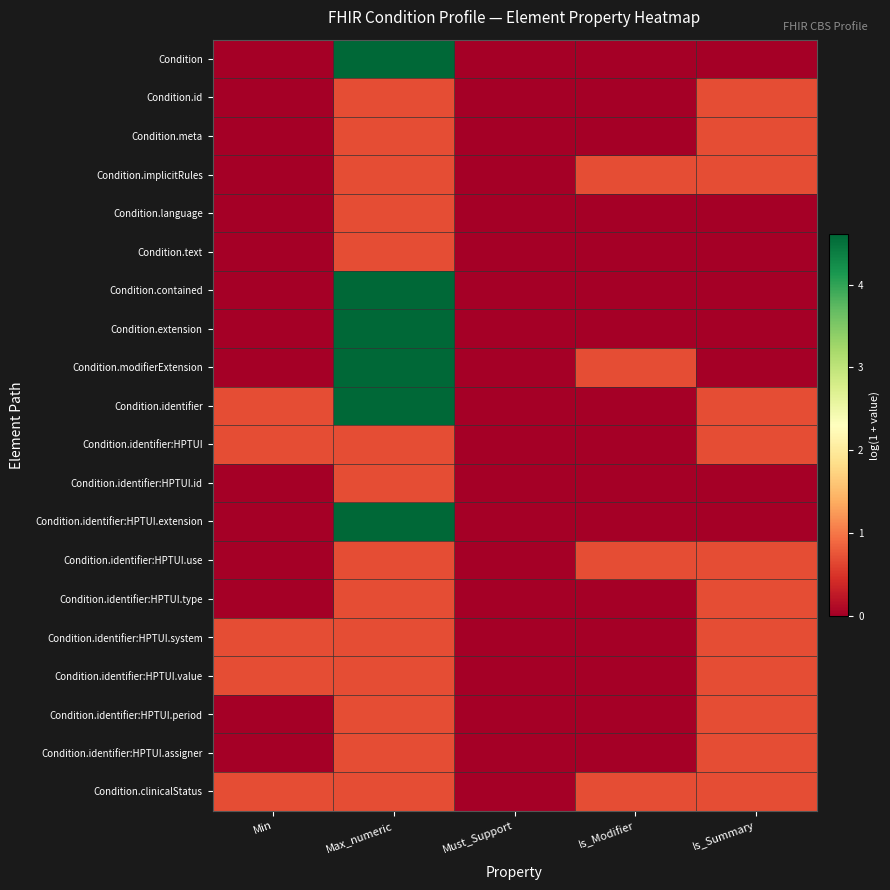

At which category does the chart reach its peak across all series?

Max_numeric